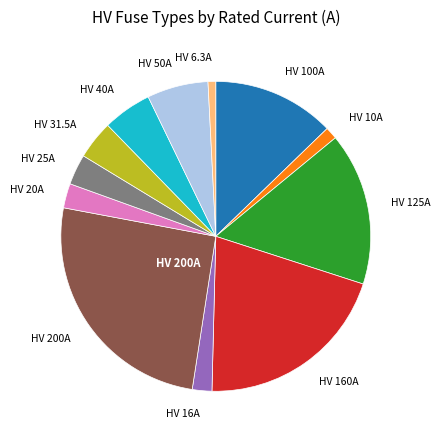

The HV 200A slice represents 39% of the pie. True or false?

False